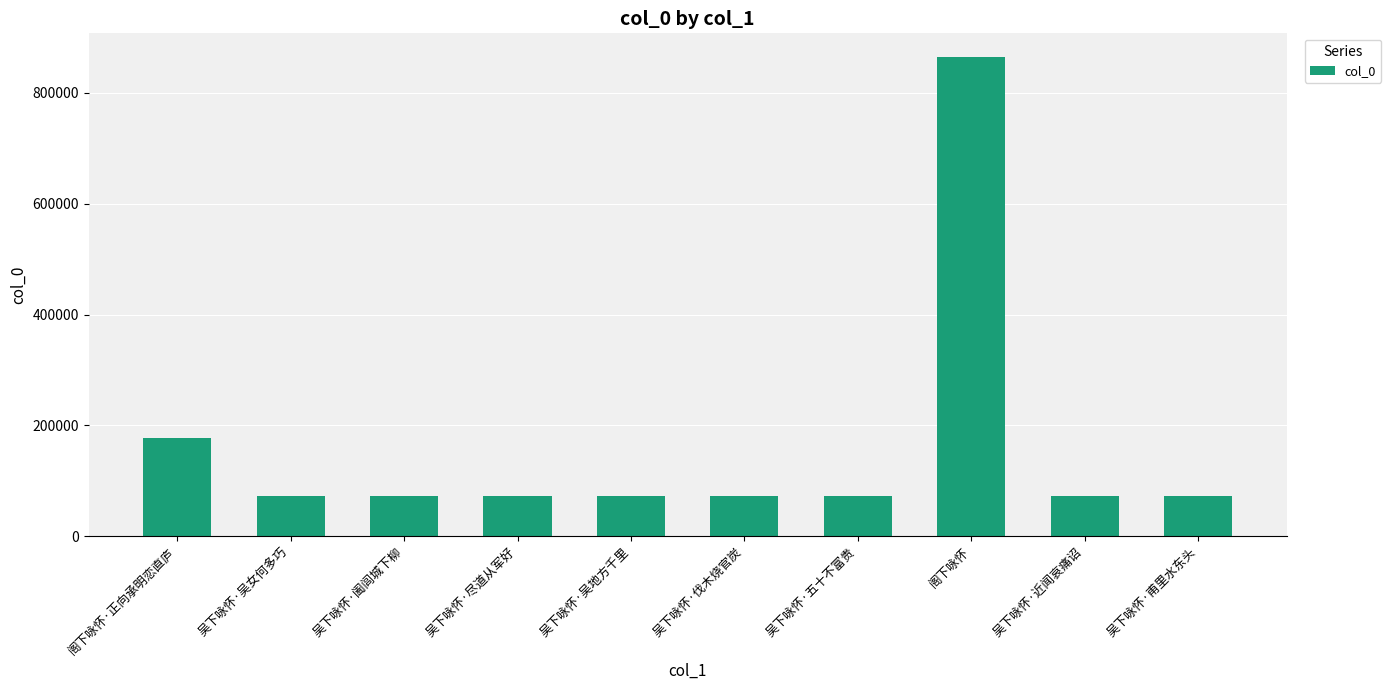

What is the difference between the values at 吴下咏怀·尽道从军好 and 吴下咏怀·阖闾城下柳?

1